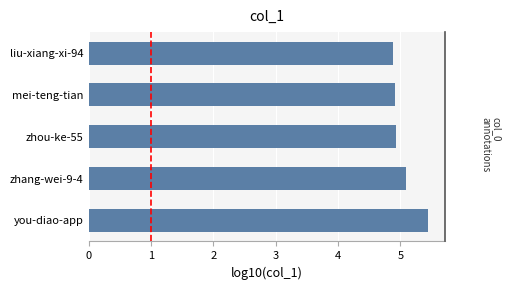

Rank the categories by value from lowest to highest.

4, 3, 2, 1, 0